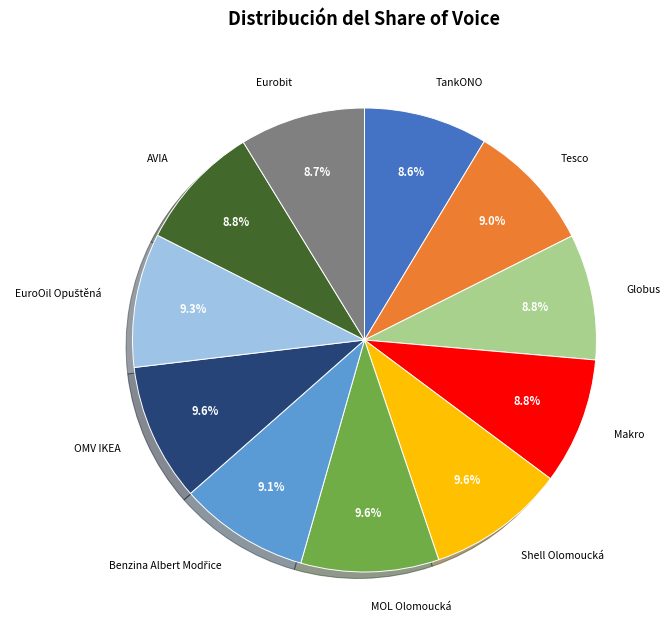

Does Eurobit account for over 50% of the chart?

No